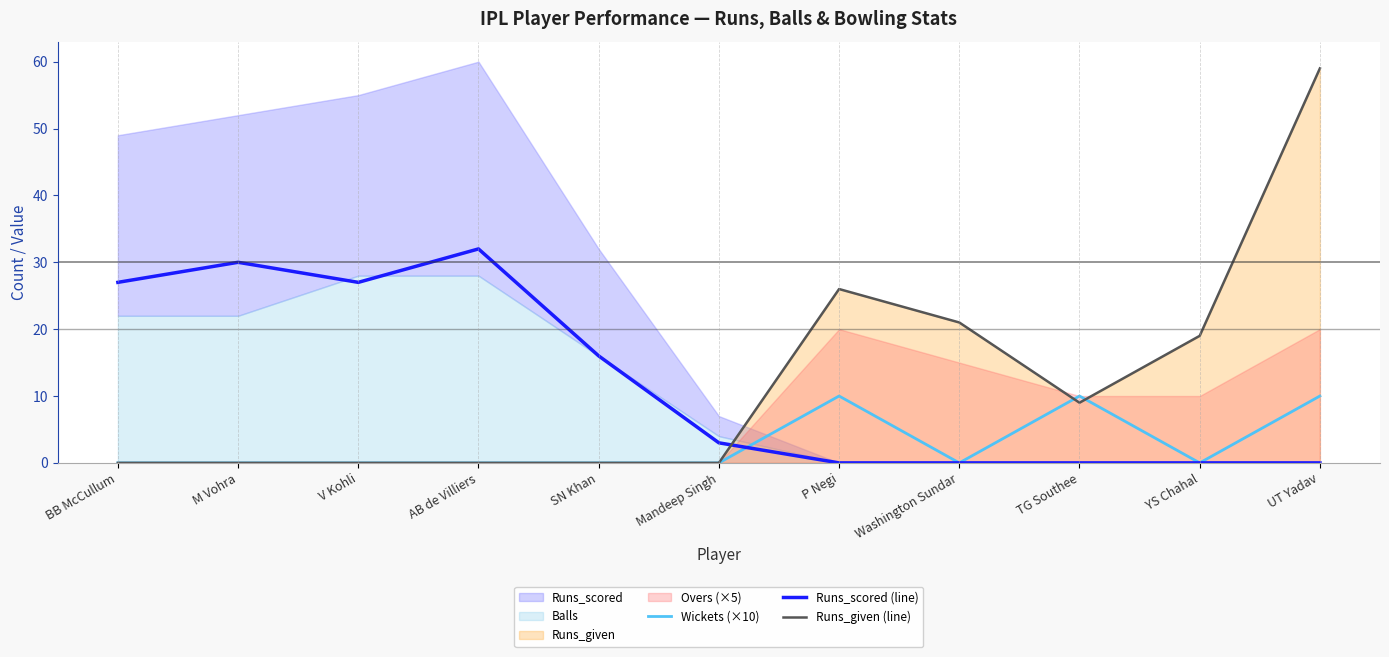

At which label is Wickets (×10) closest to 5?

BB McCullum